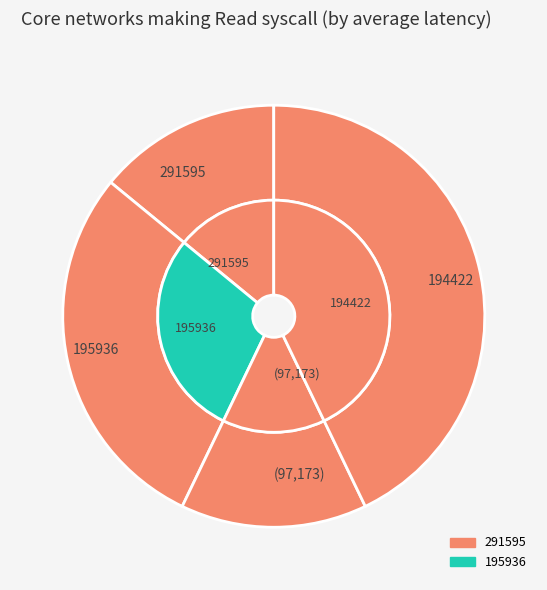

To the nearest percent, what is the difference between the 291595 and 195936 slice percentages?

15%